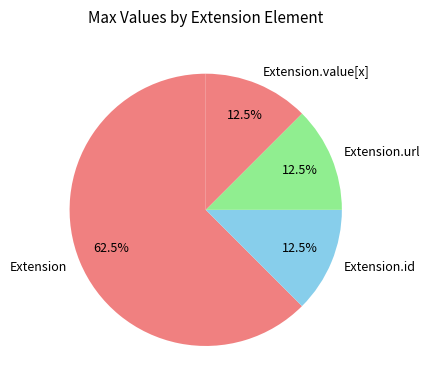

How much of the chart is everything except Extension?

37.5%